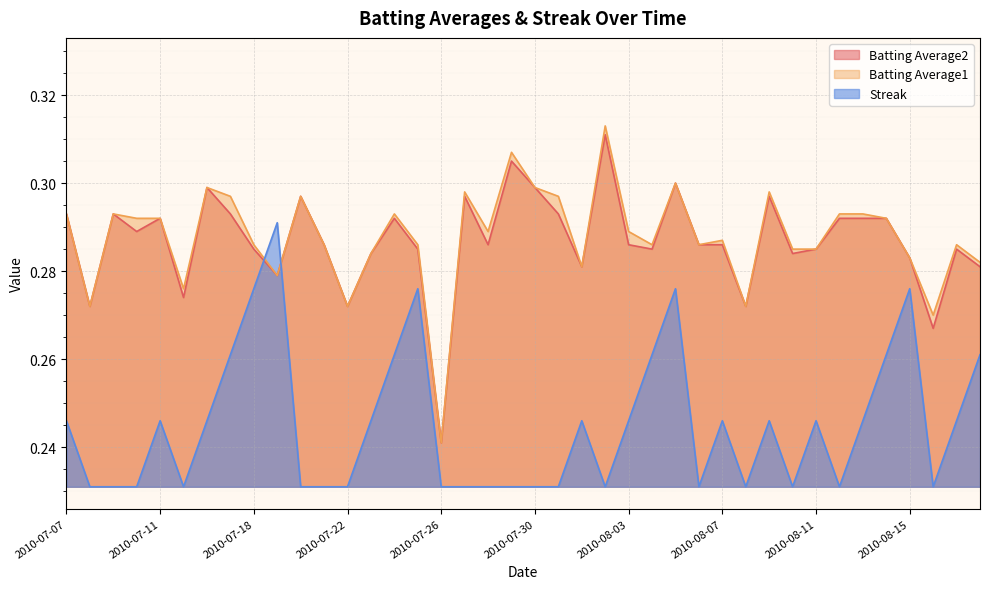

In Batting Average2, how many points are lower than both neighbors (excluding endpoints)?

12